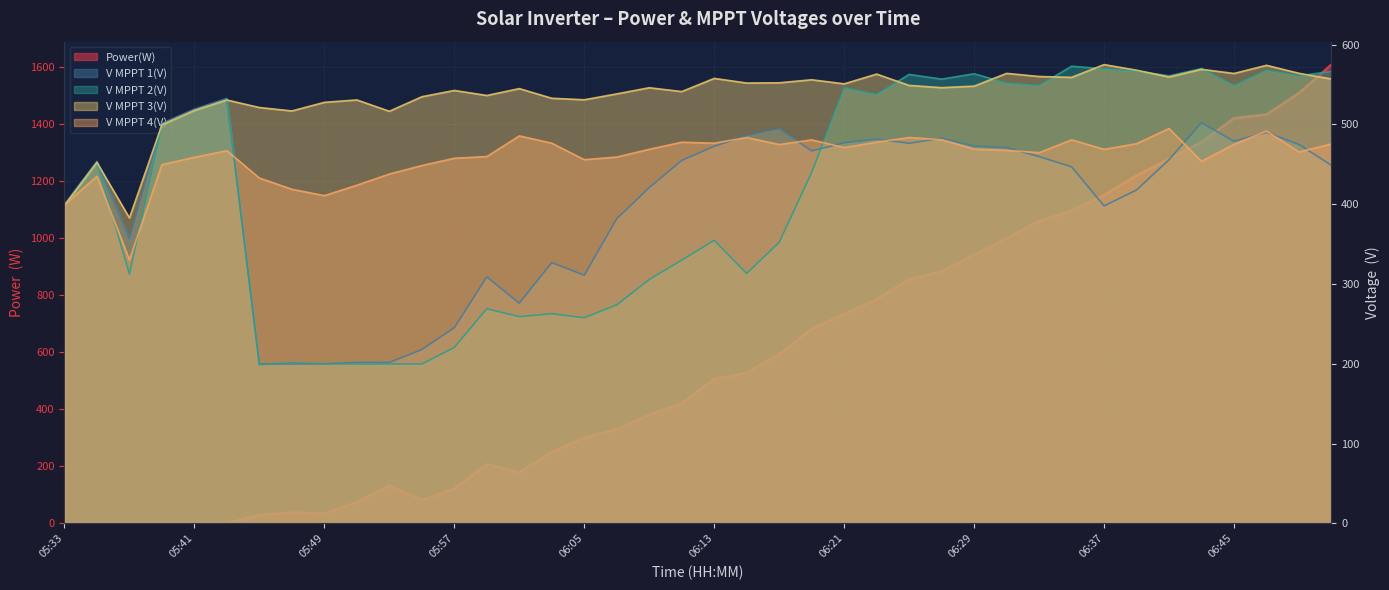

How many intersections are there between V MPPT 2(V) and V MPPT 1(V)?

3